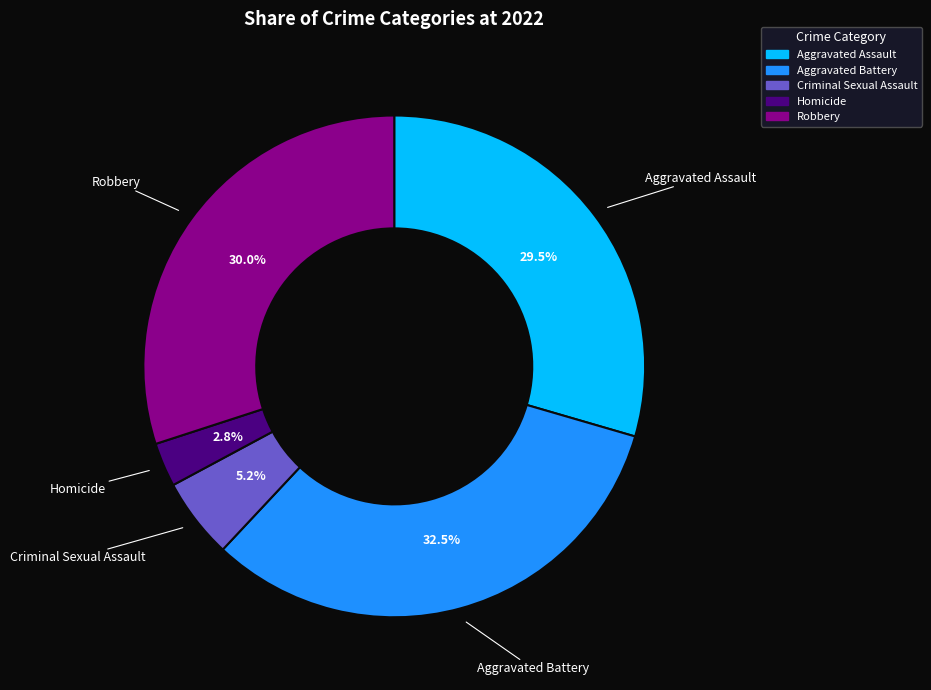

Is Aggravated Battery the majority of the pie?

No